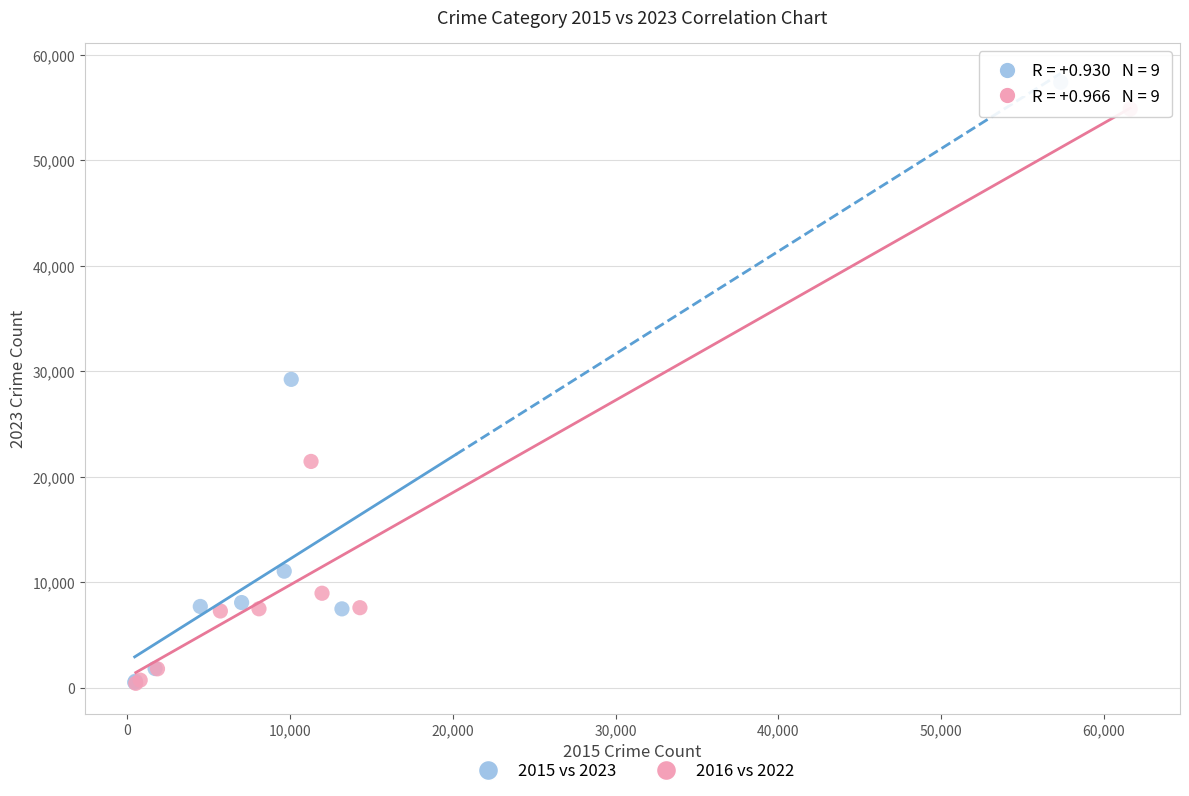

Which series has the widest spread of Y values?

2015 vs 2023